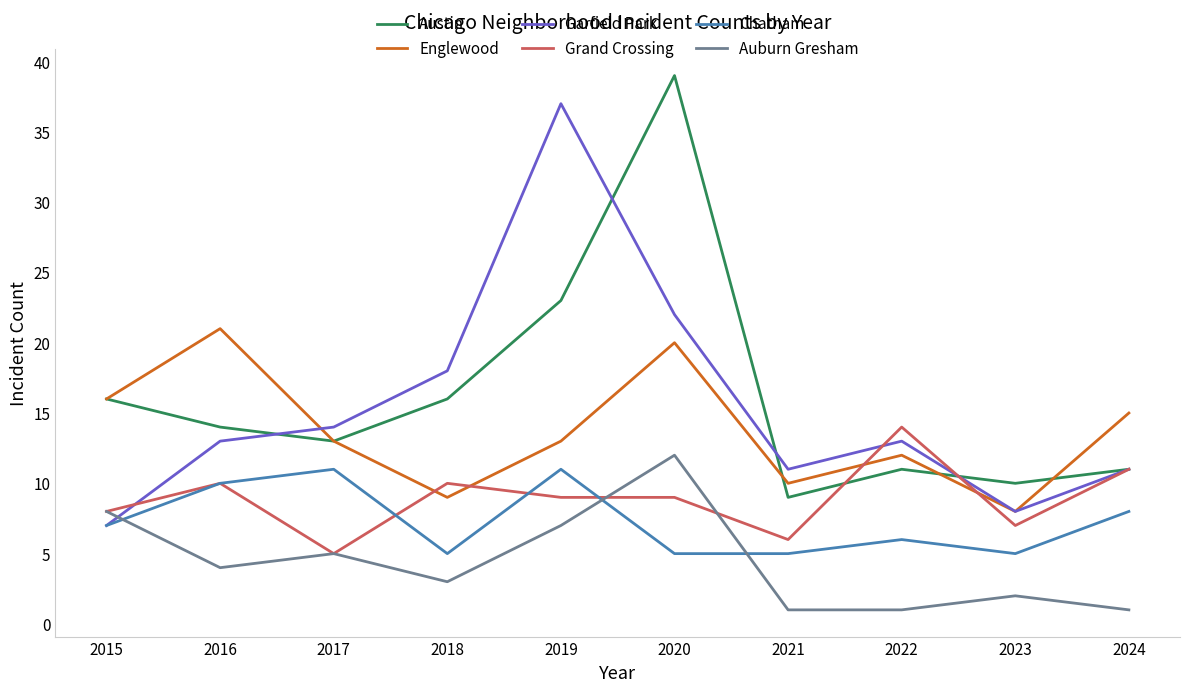

How many series are shown in this chart?

6